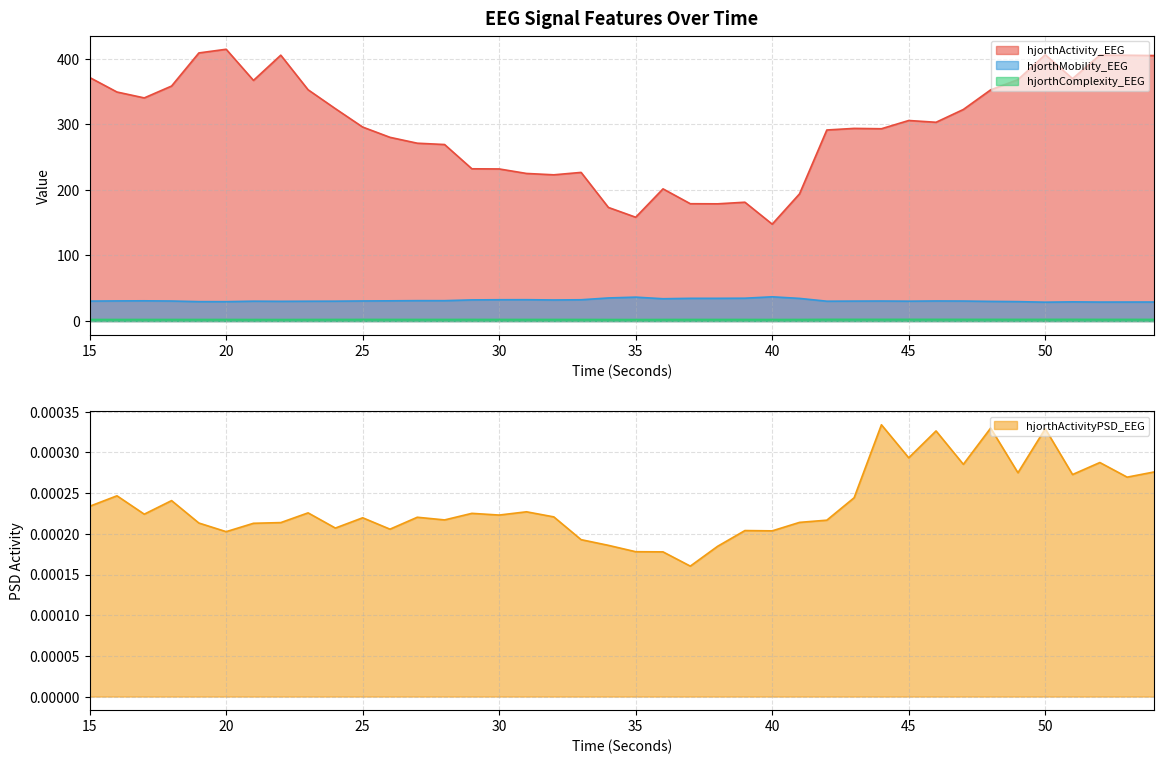

What is the average value of the hjorthComplexity_EEG series?

2.5